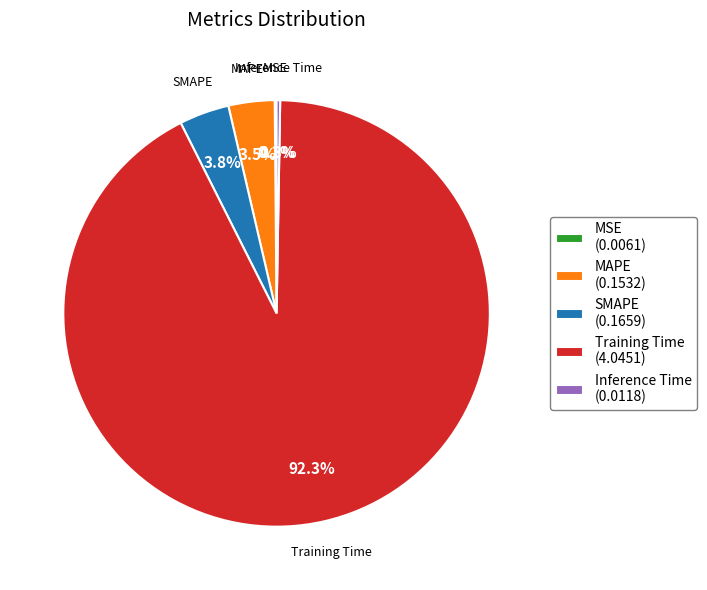

Which category accounts for the majority?

Training Time